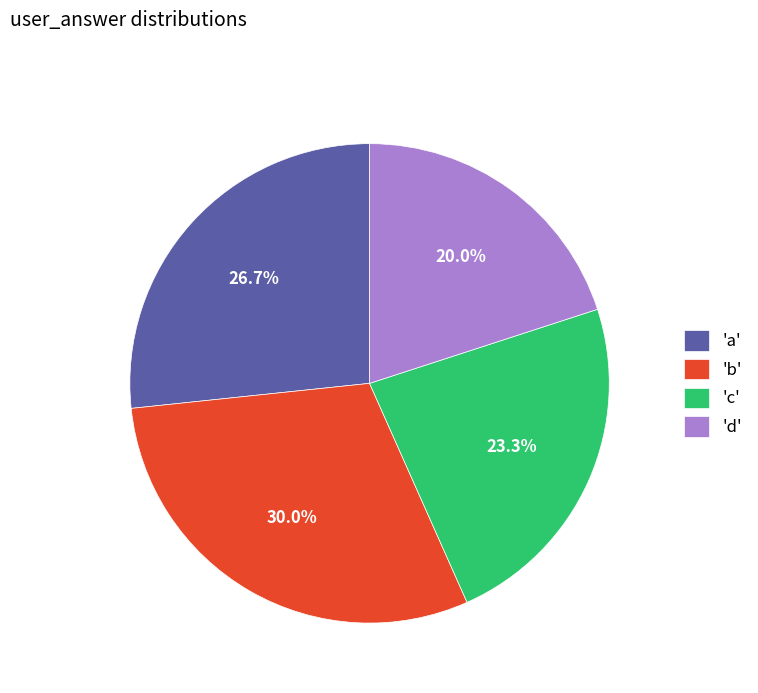

To the nearest percent, what is the average slice percentage?

25%